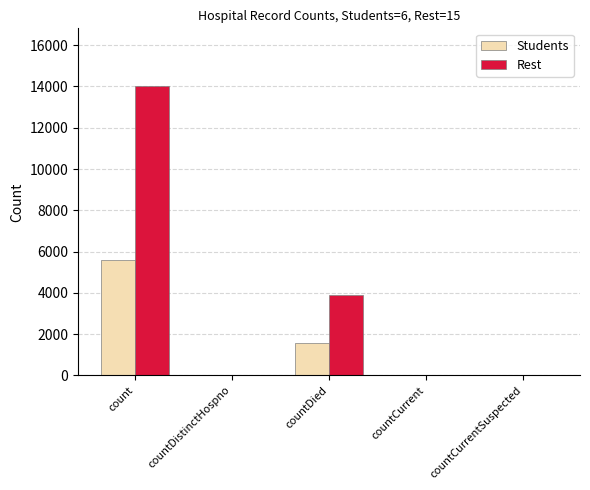

Where is Students nearest to the value 2802?

countDied